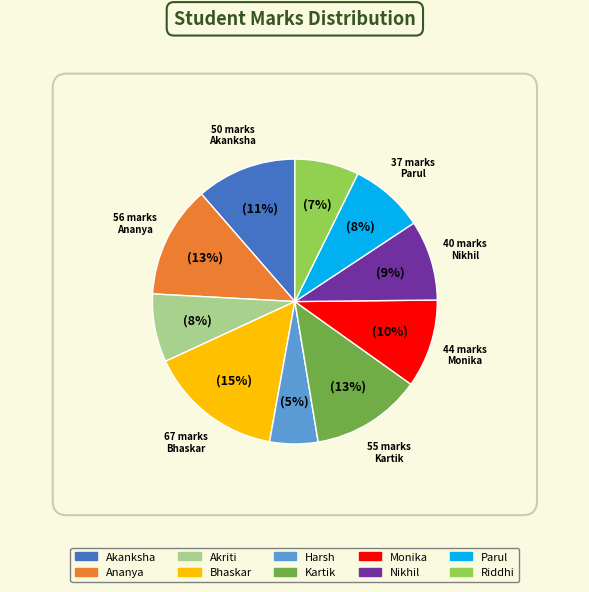

To the nearest percent, what portion does Akriti represent?

8%